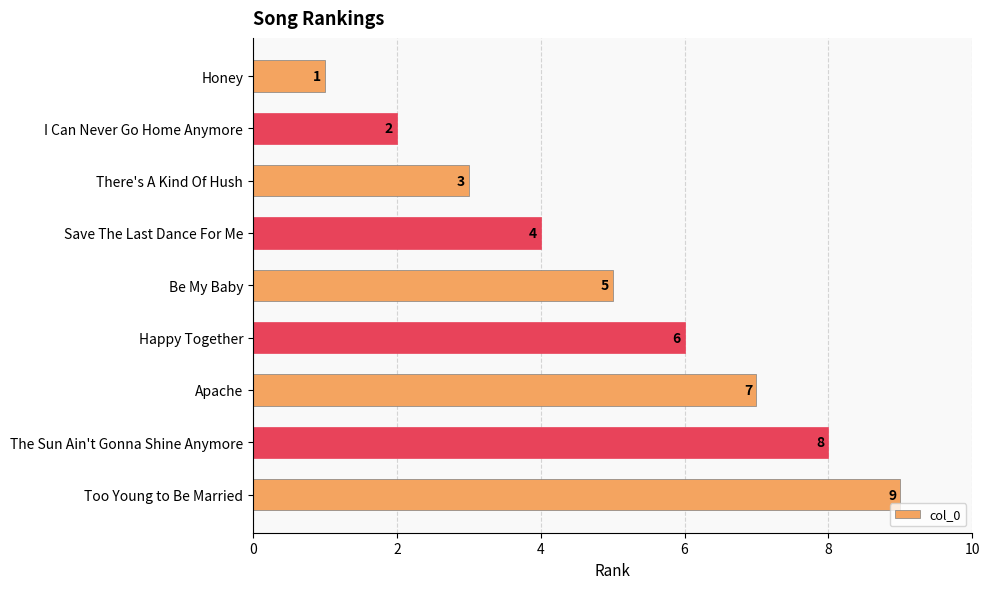

Between Happy Together and The Sun Ain't Gonna Shine Anymore, which is larger?

The Sun Ain't Gonna Shine Anymore